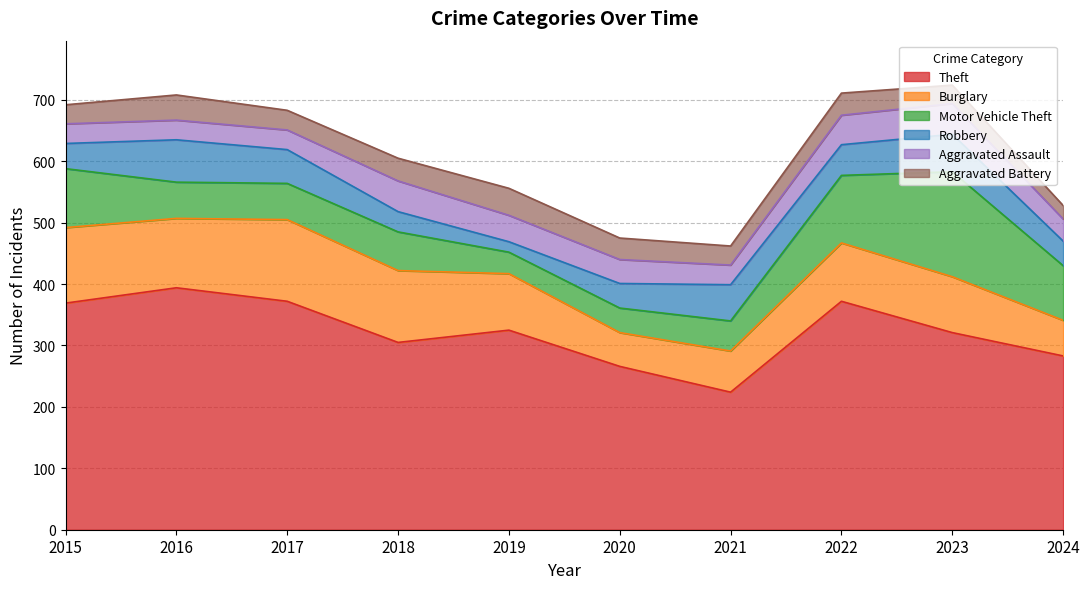

Reading left to right, what are all the values shown in this chart?

Theft: 369	394	372	305	325	266	224	372	321	283
Burglary: 123	113	133	117	92	55	67	95	91	58
Motor Vehicle Theft: 96	59	59	63	35	40	49	110	171	89
Robbery: 41	69	55	33	17	40	59	50	61	40
Aggravated Assault: 32	32	32	50	43	39	32	48	50	36
Aggravated Battery: 31	41	32	37	44	35	31	36	30	22